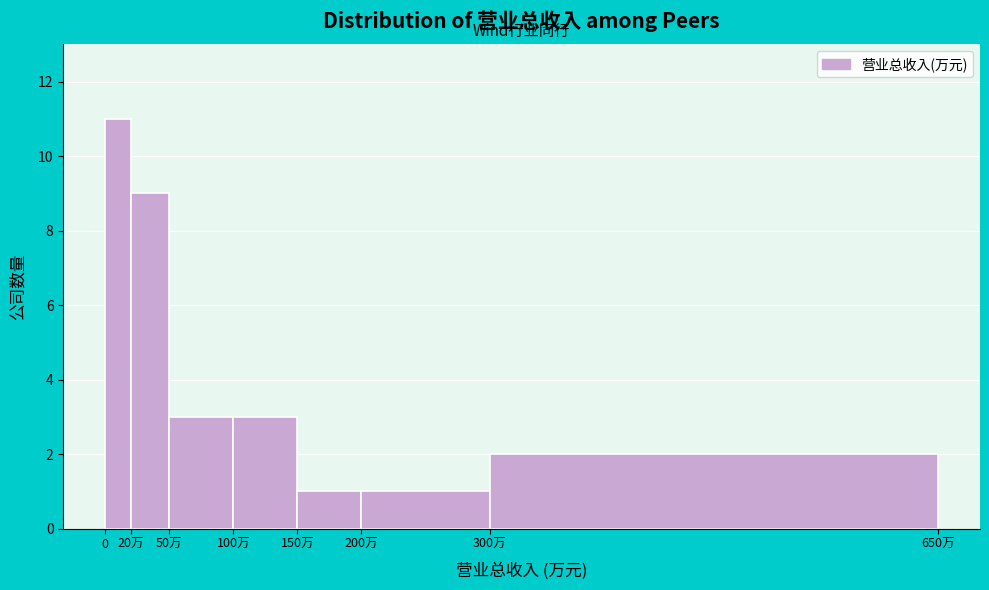

Reading left to right, extract all data points from this chart.

11	9	3	3	1	1	2